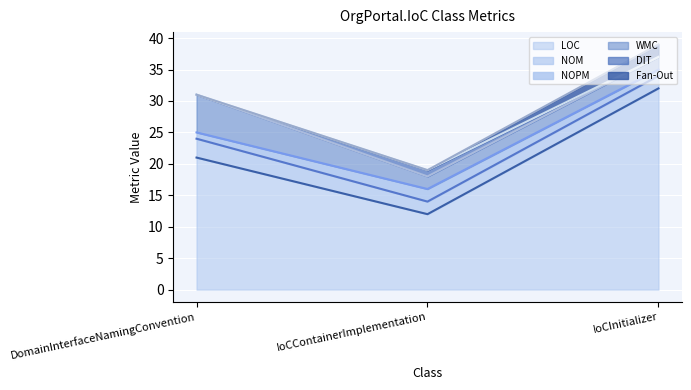

Which has a higher value, DomainInterfaceNamingConvention or IoCInitializer?

IoCInitializer